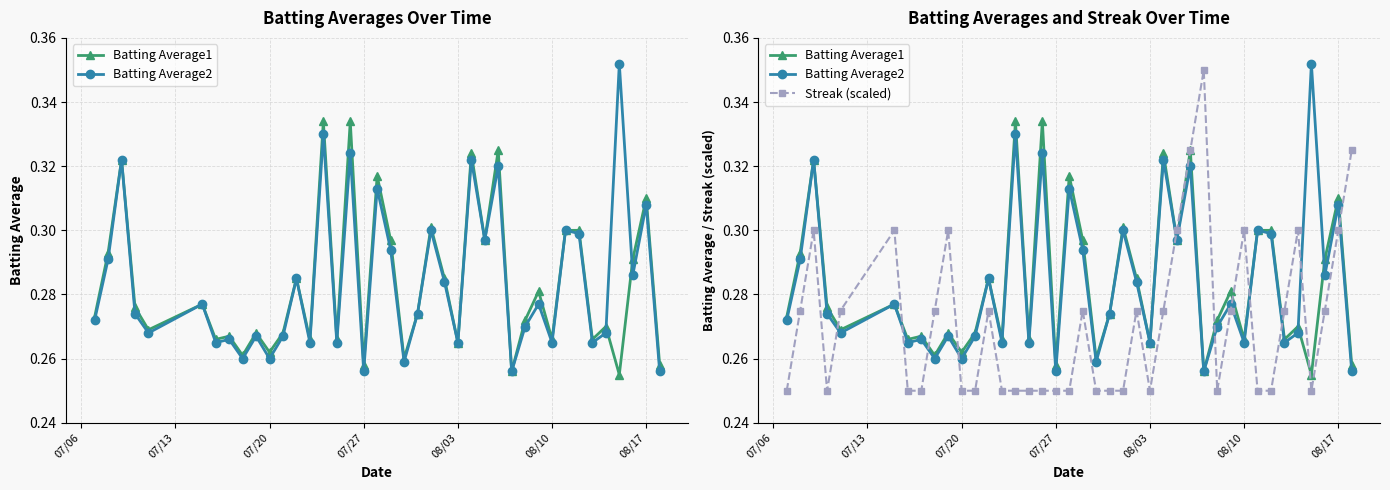

What is the approximate value of Streak (scaled) at 08/17?

0.3